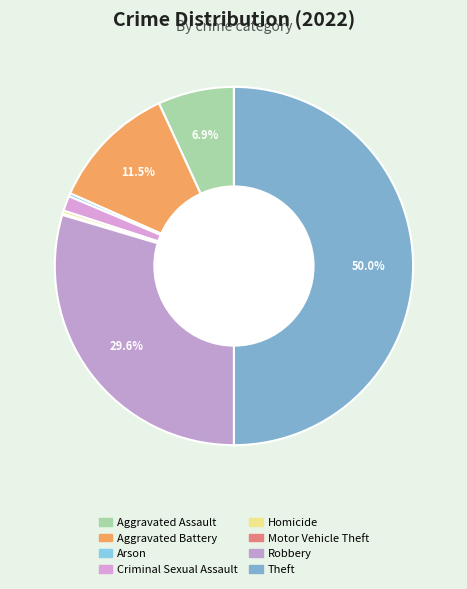

To the nearest percent, what is the difference between the largest and smallest slice percentages?

50%